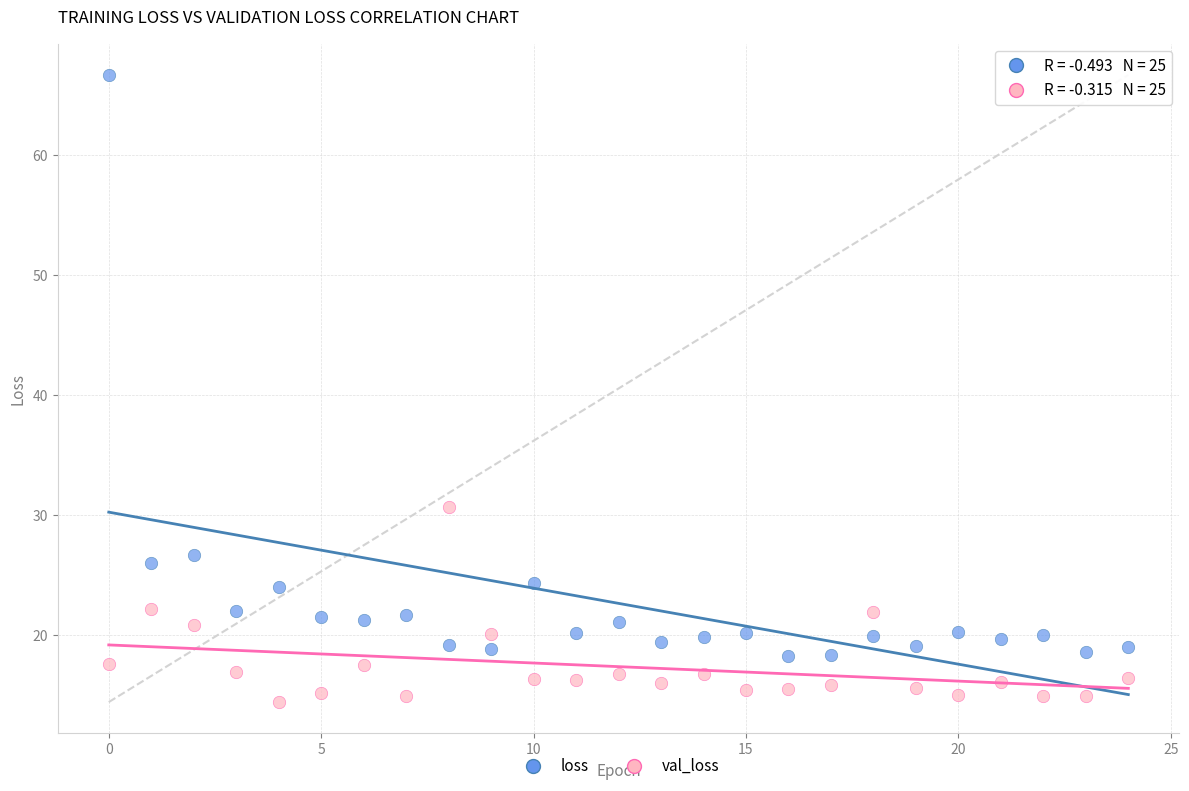

Across all data points, what is the range of Y values (max minus min)?

52.3